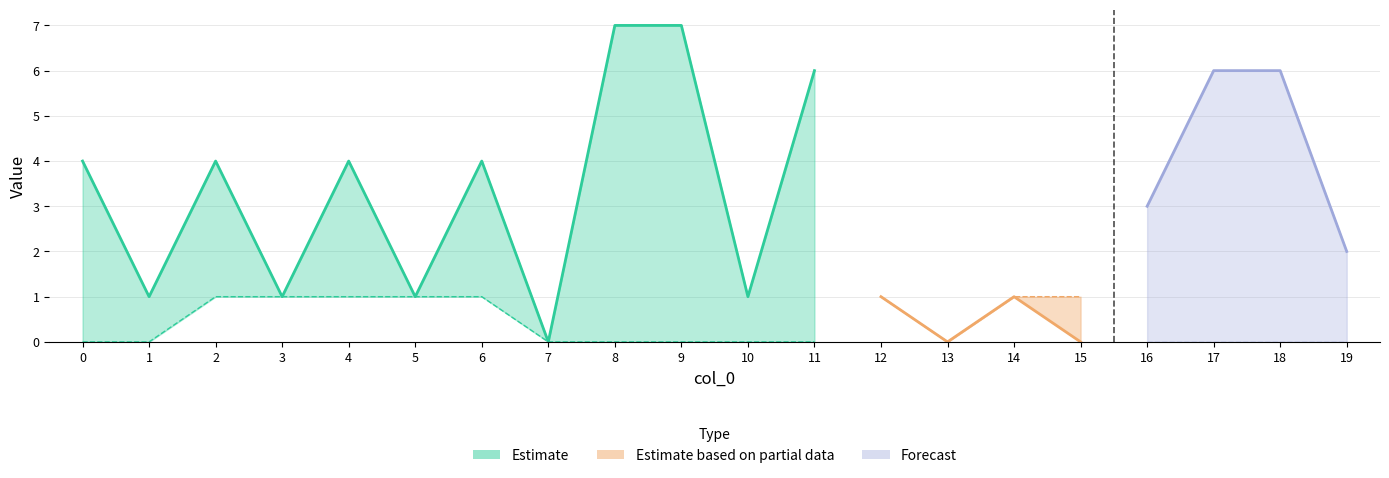

What is the difference between the highest and lowest values at 2?

3